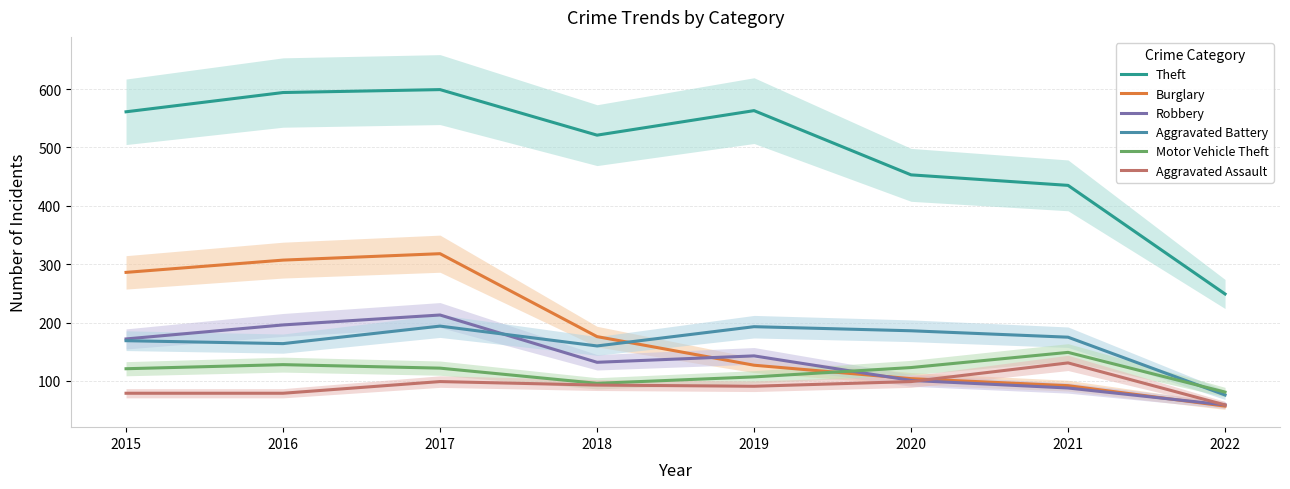

The Burglary series shows 72 at 2018. True or false?

False